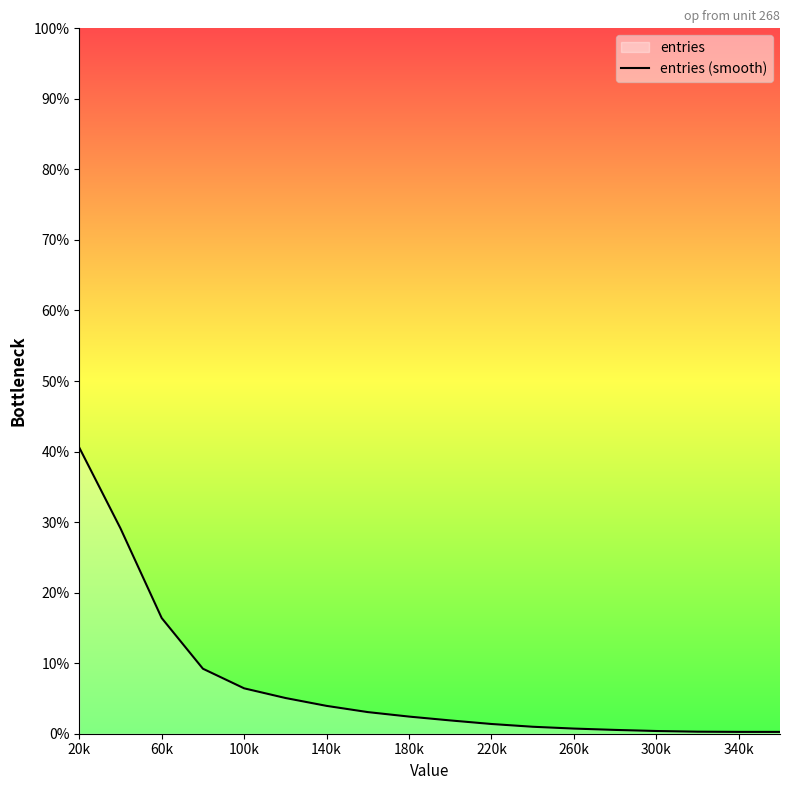

True or false: the data has more than 1 interior local peaks.

False